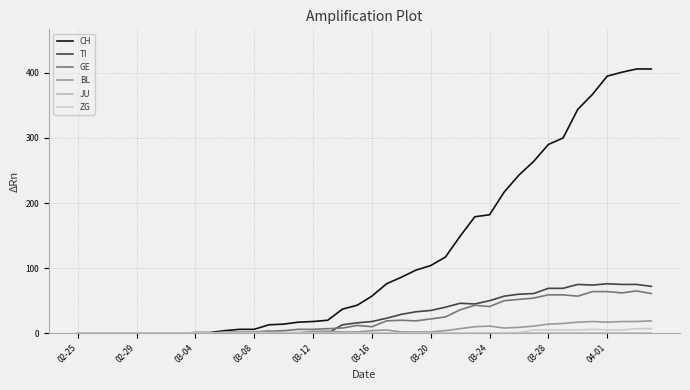

Reading left to right, extract all data points from this chart.

CH: 0	0	0	0	0	0	0	0	1	1	4	6	6	13	14	17	18	20	37	43	57	76	86	97	104	117	149	179	182	217	243	264	290	300	344	367	395	401	406	406
TI: 0	0	0	0	0	0	0	0	0	0	0	0	0	0	0	0	0	0	13	16	18	23	29	33	35	40	46	45	50	57	60	61	69	69	75	74	76	75	75	72
GE: 0	0	0	0	0	0	0	0	0	0	0	0	0	3	4	6	6	7	8	12	10	19	20	19	22	25	36	43	41	50	52	54	59	59	57	64	64	62	65	61
BL: 0	0	0	0	0	0	0	0	0	0	2	2	2	4	1	1	3	3	2	2	4	5	2	2	2	4	7	10	11	8	9	11	14	15	17	18	17	18	18	19
JU: 0	0	0	0	0	0	0	0	0	0	0	0	0	0	0	0	0	0	0	0	0	0	0	0	0	0	0	0	0	0	0	0	0	0	0	0	0	0	0	0
ZG: 0	0	0	0	0	0	0	0	0	0	0	0	0	0	0	0	0	0	0	0	0	0	0	0	0	0	0	0	0	1	1	5	5	5	5	6	5	5	7	7